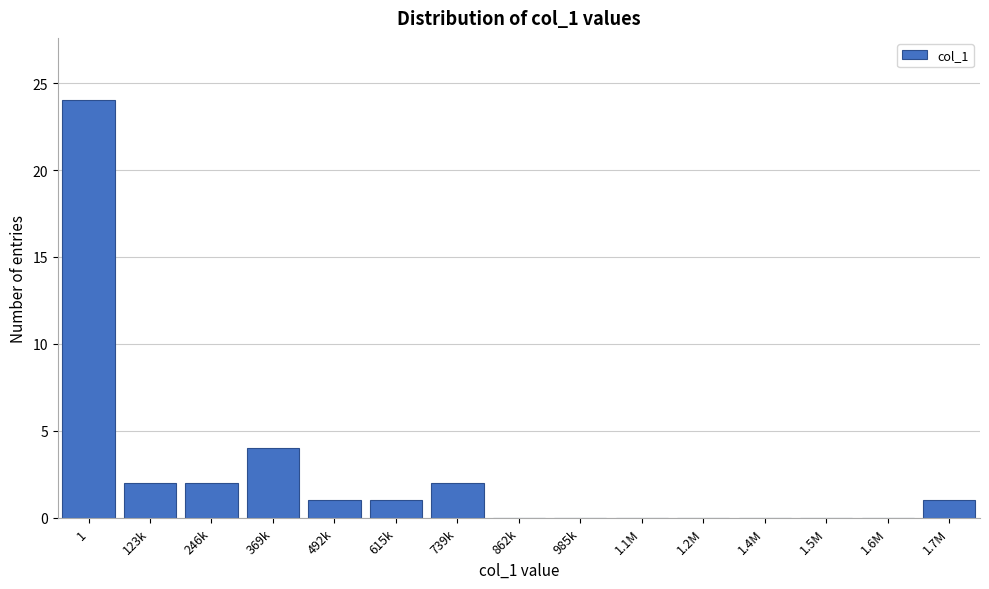

Reading left to right, extract all data points from this chart.

1=24	123k=2	246k=2	369k=4	492k=1	615k=1	739k=2	862k=0	985k=0	1.1M=0	1.2M=0	1.4M=0	1.5M=0	1.6M=0	1.7M=1